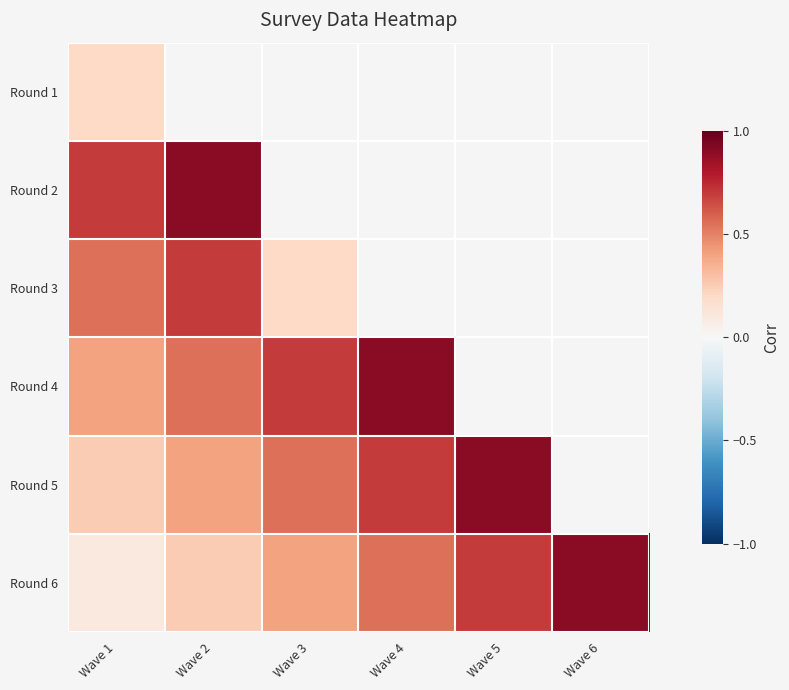

What is the maximum value for Round 6?

0.9